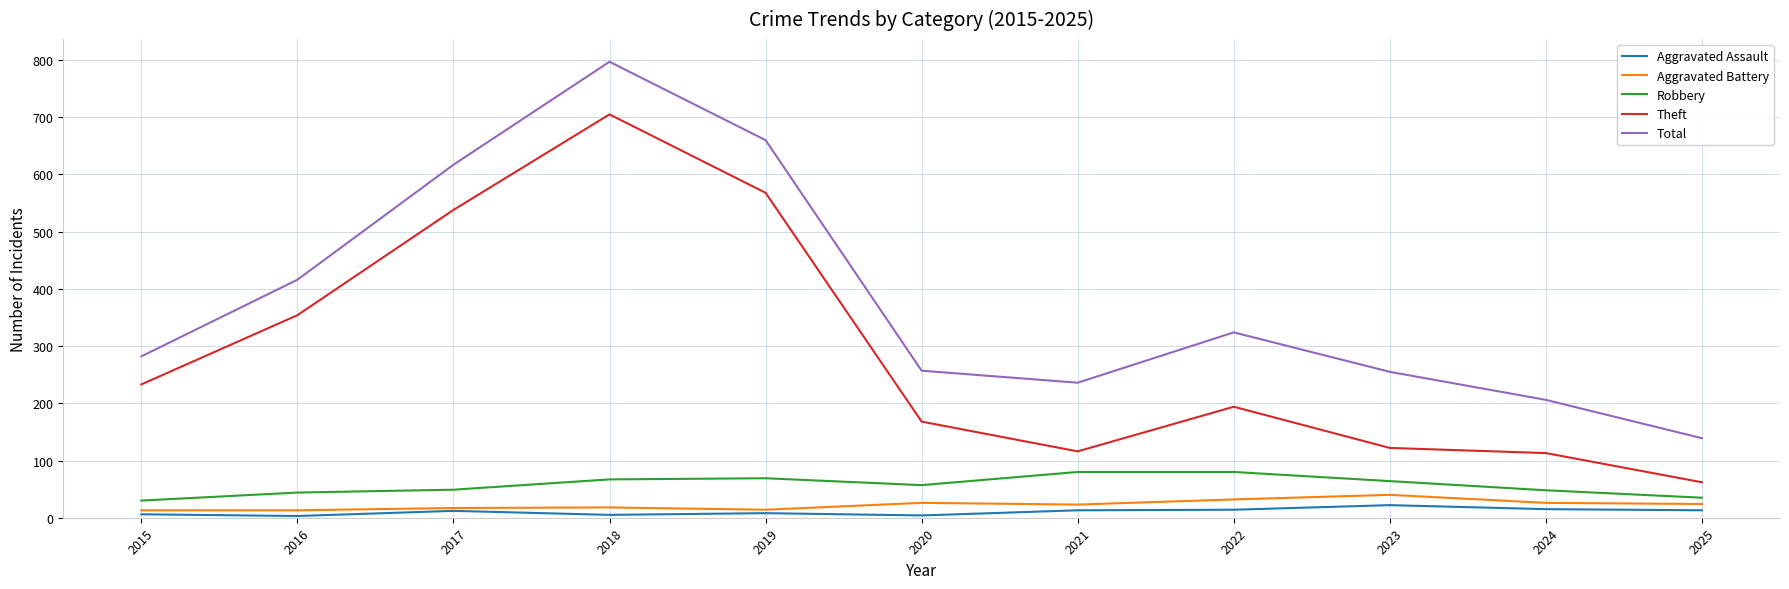

At which category is the sum across all series the highest?

2018